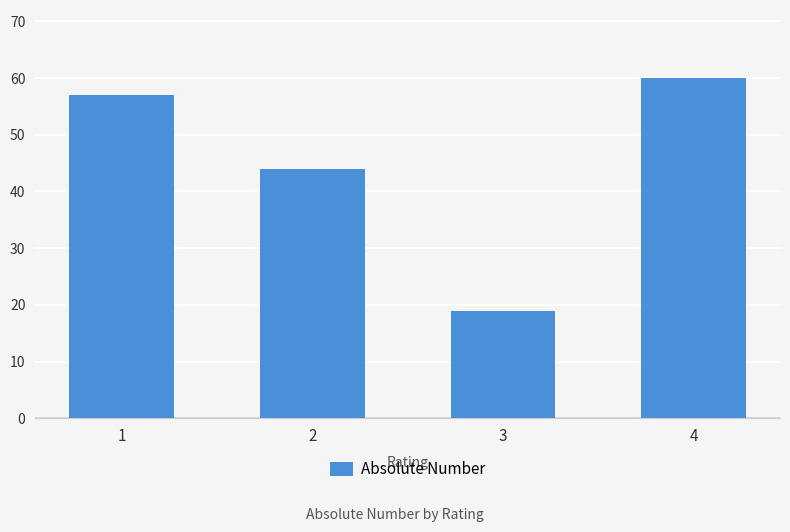

Is it true that the value at 2 is 14?

False